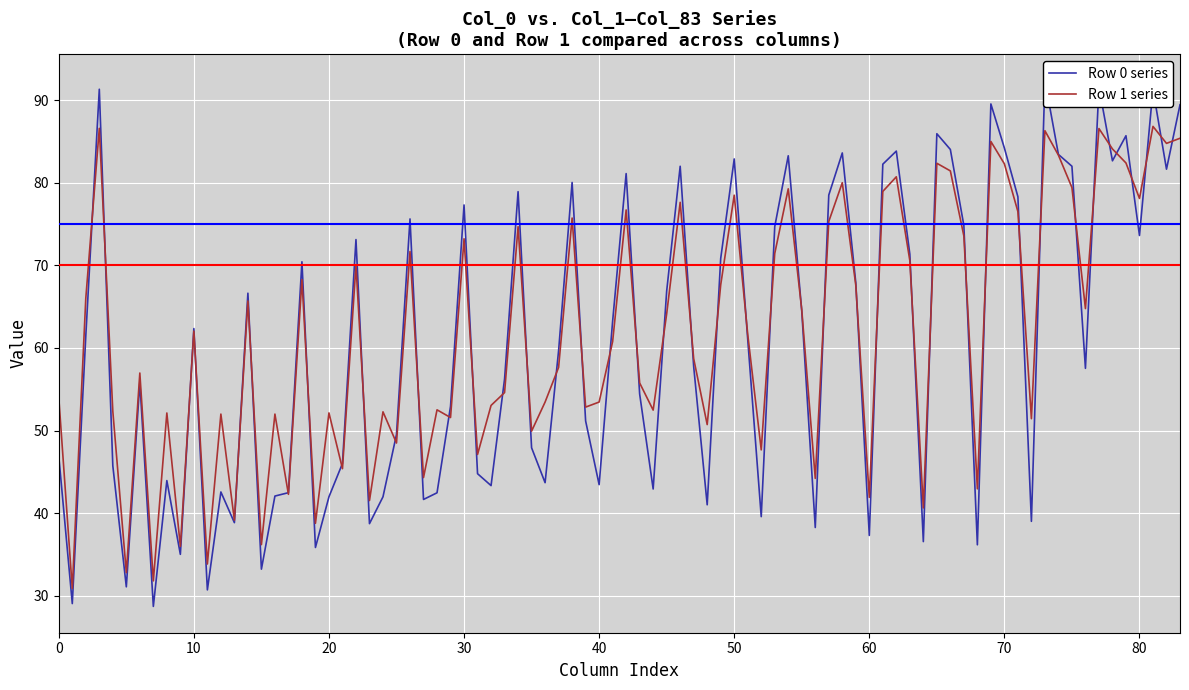

Rank the categories by col_4 value from highest to lowest.

1, 0